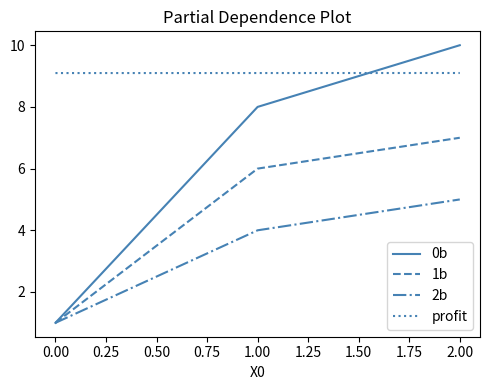

Reading left to right, what are all the values shown in this chart?

0b: 1.0	8.0	10.0
1b: 1.0	6.0	7.0
2b: 1.0	4.0	5.0
profit: 9.1	9.1	9.1